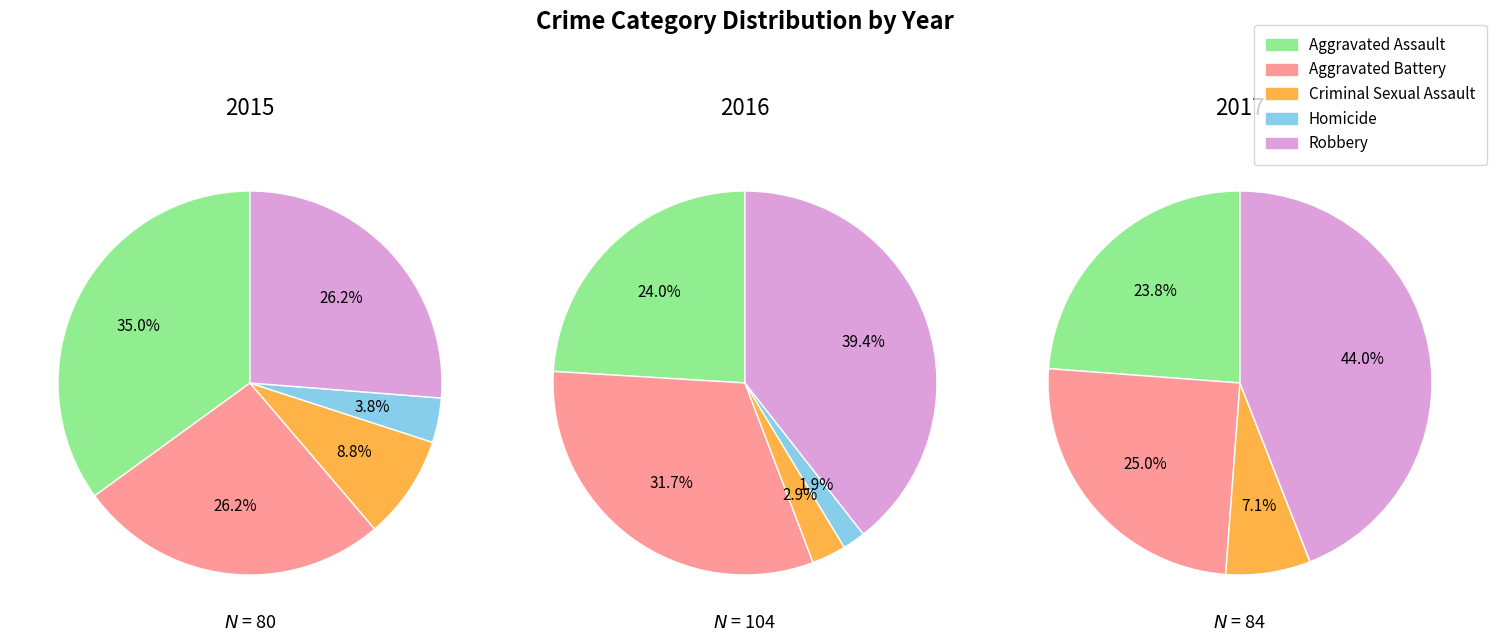

What is the largest slice in the pie chart?

Robbery